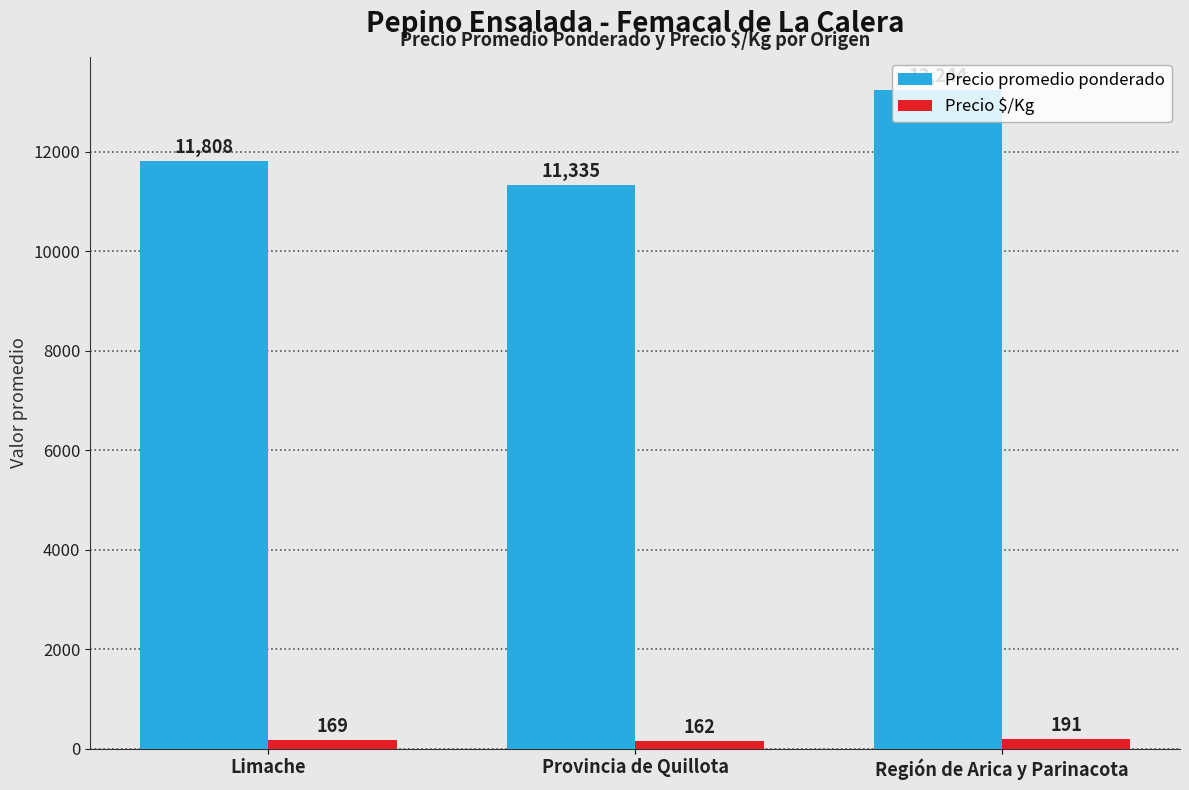

How many groups of bars are there?

3